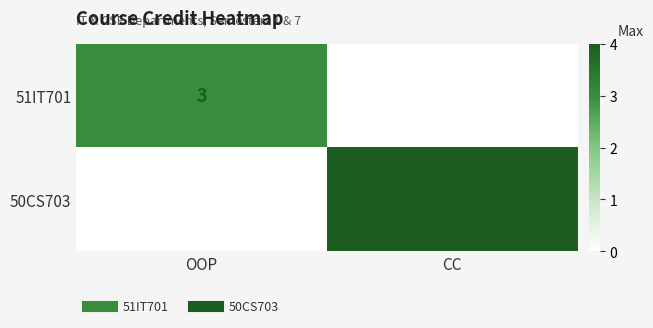

At CC, list the series in order from smallest to largest.

51IT701, 50CS703